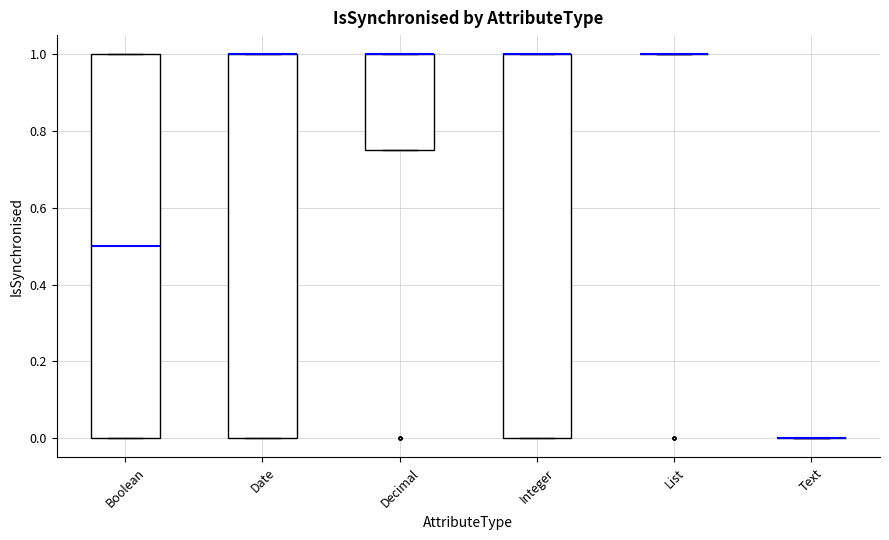

Reading left to right, read every box against the y-axis: the position of its median line, the range the box covers, and the ends of its whiskers. The values are not printed on the chart, so give them approximately, as read against the axis.

Boolean: median 0.50, box 0.00 to 1.00, whiskers 0.00 to 1.00
Date: median 1.00 (drawn on the box's upper edge), box 0.00 to 1.00, whiskers 0.00 to 1.00
Decimal: median 1.00 (drawn on the box's upper edge), box 0.76 to 1.00, whiskers 0.76 to 1.00
Integer: median 1.00 (drawn on the box's upper edge), box 0.00 to 1.00, whiskers 0.00 to 1.00
List: box collapsed to a line at 1.00, whiskers 1.00 to 1.00
Text: box collapsed to a line at 0.00, whiskers 0.00 to 0.00